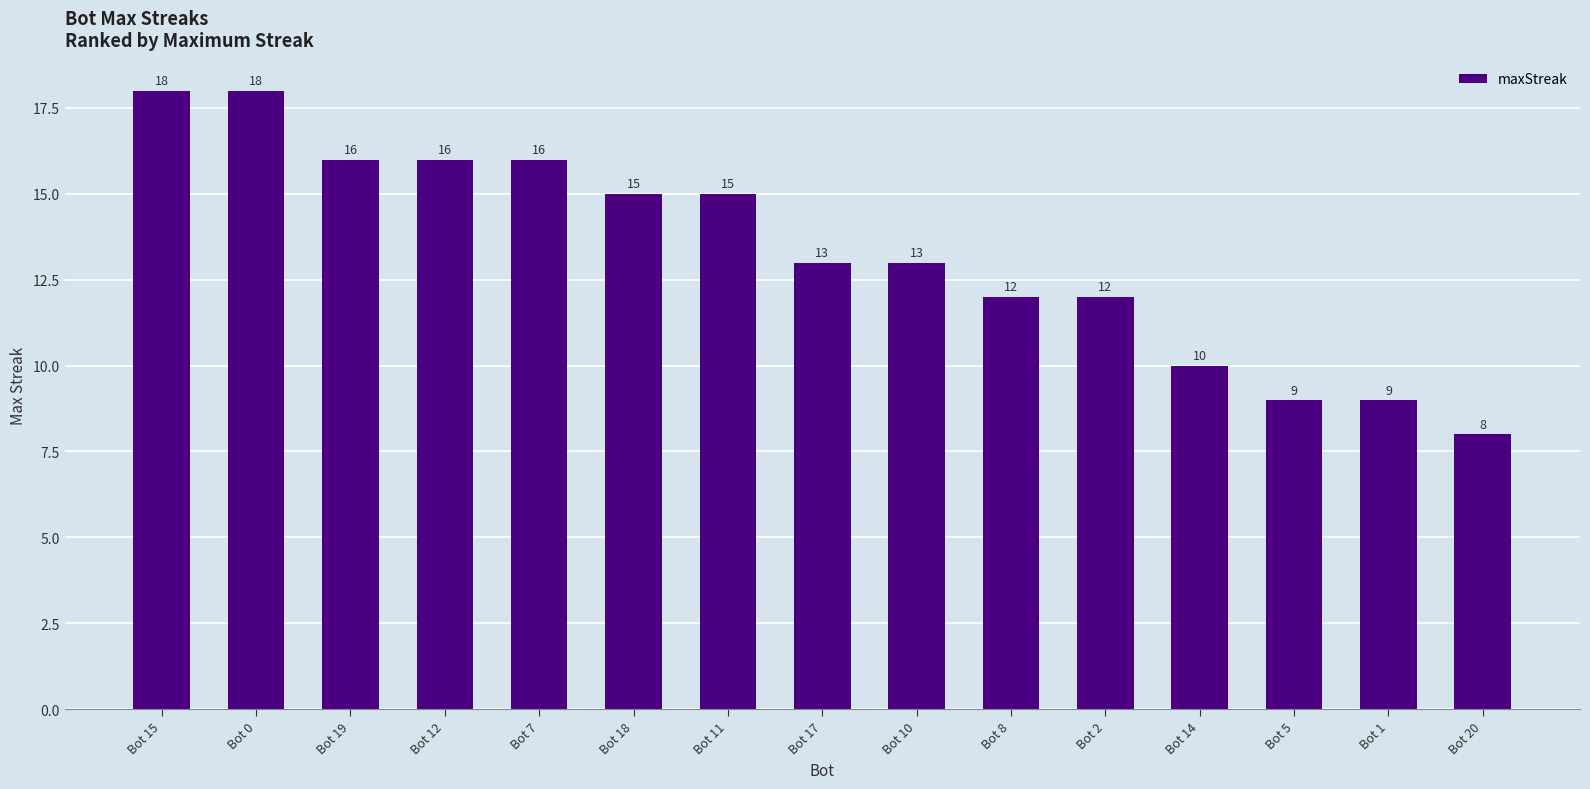

How many values are between 10 and 16?

10